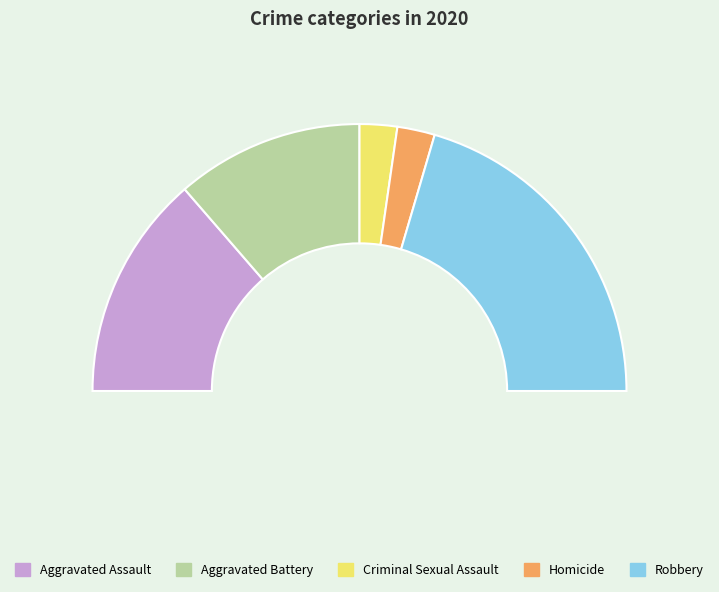

Is there a majority slice in this chart?

No